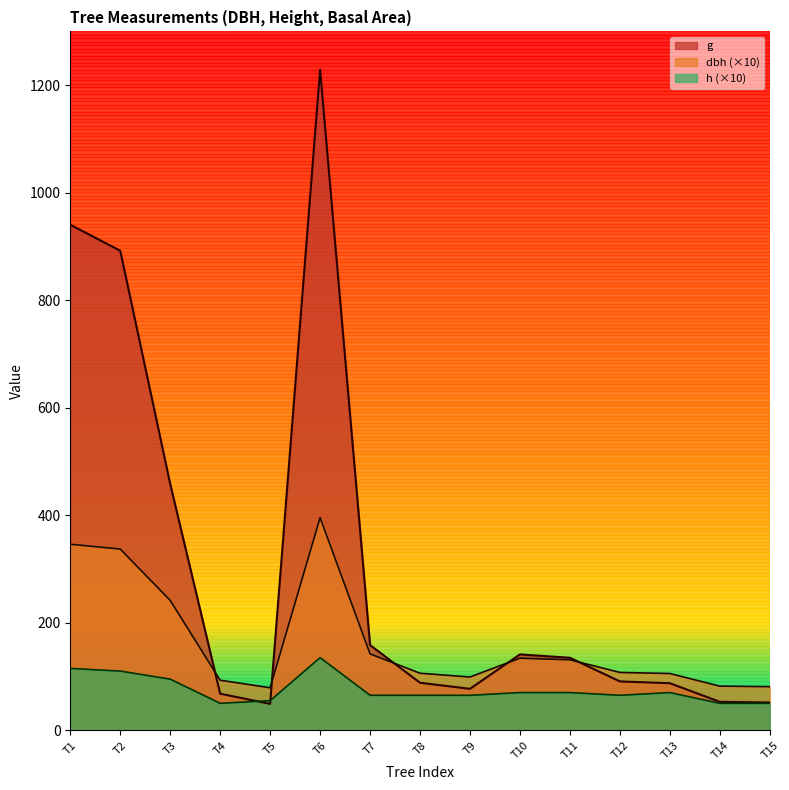

In g, how many points are higher than both neighbors (excluding endpoints)?

2